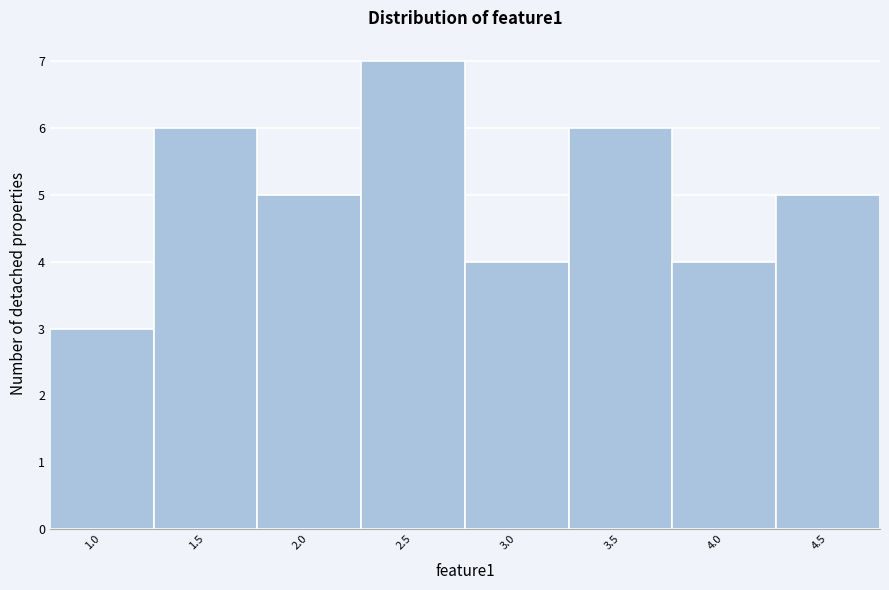

Reading right to left, transcribe all the data shown in this chart.

4.5=5	4.0=4	3.5=6	3.0=4	2.5=7	2.0=5	1.5=6	1.0=3